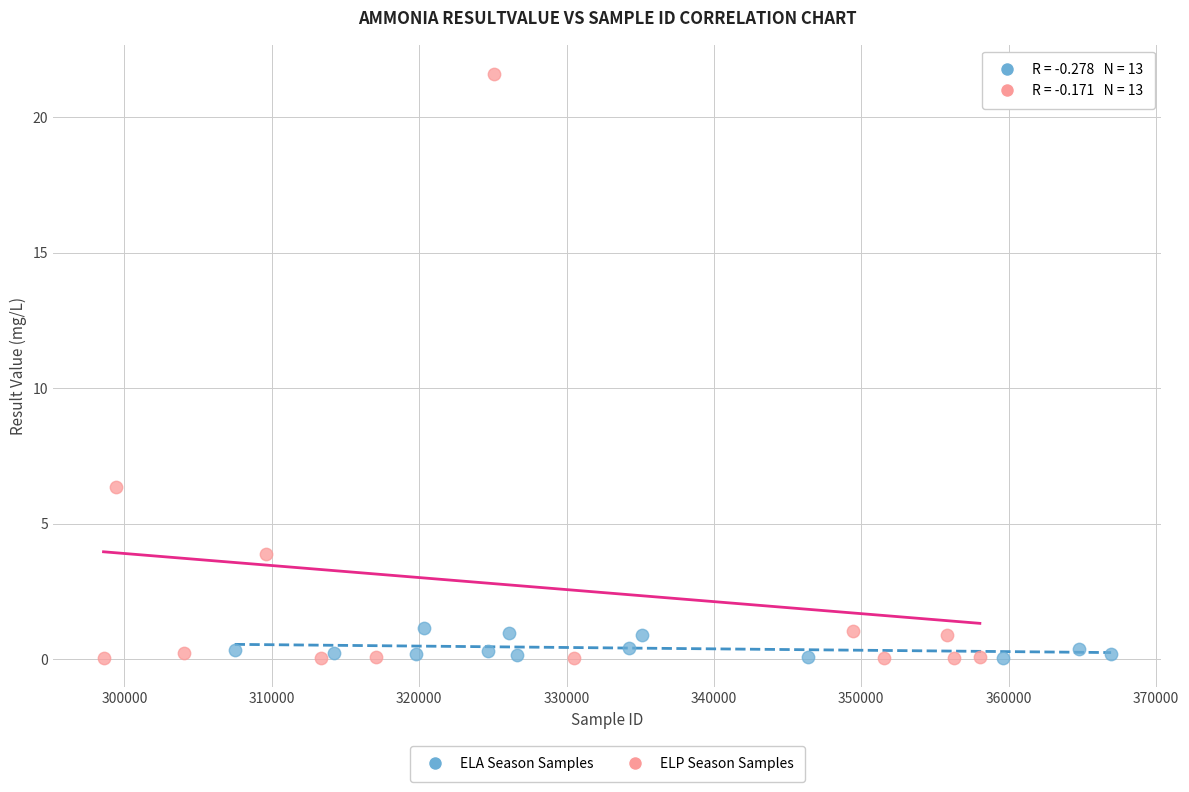

Which series has the largest Y range (max minus min)?

ELP Season Samples